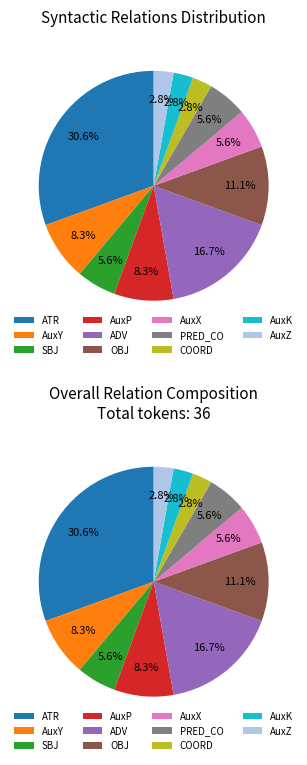

The PRED_CO slice represents 6% of the pie. True or false?

True